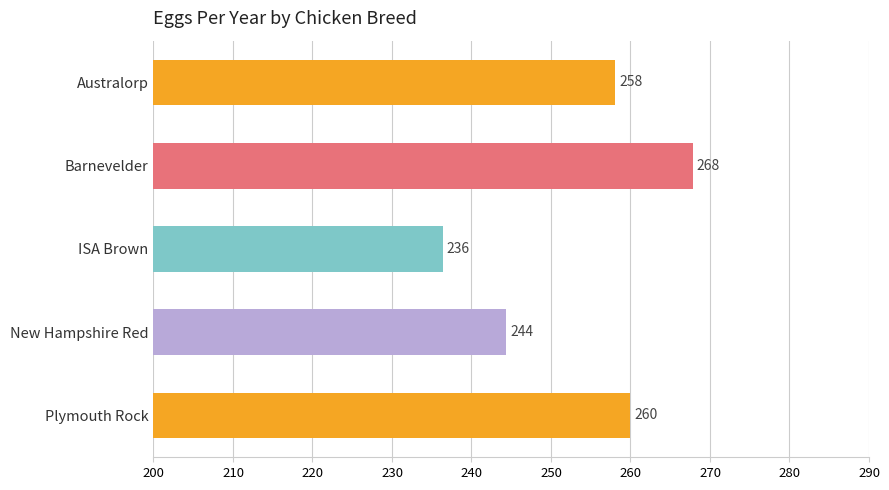

Between ISA Brown and Barnevelder, which is larger?

Barnevelder